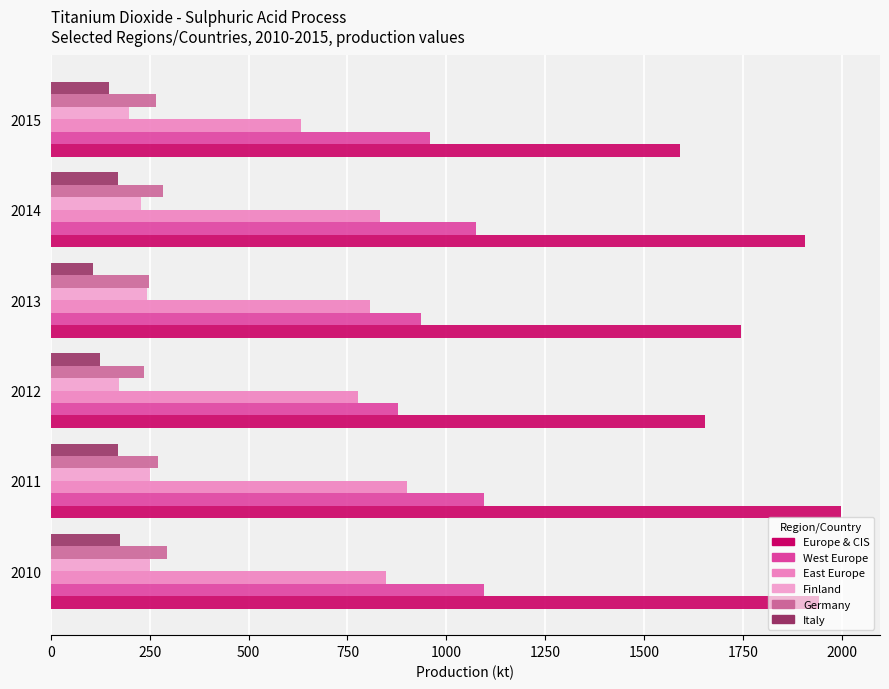

How many series are shown in this chart?

6